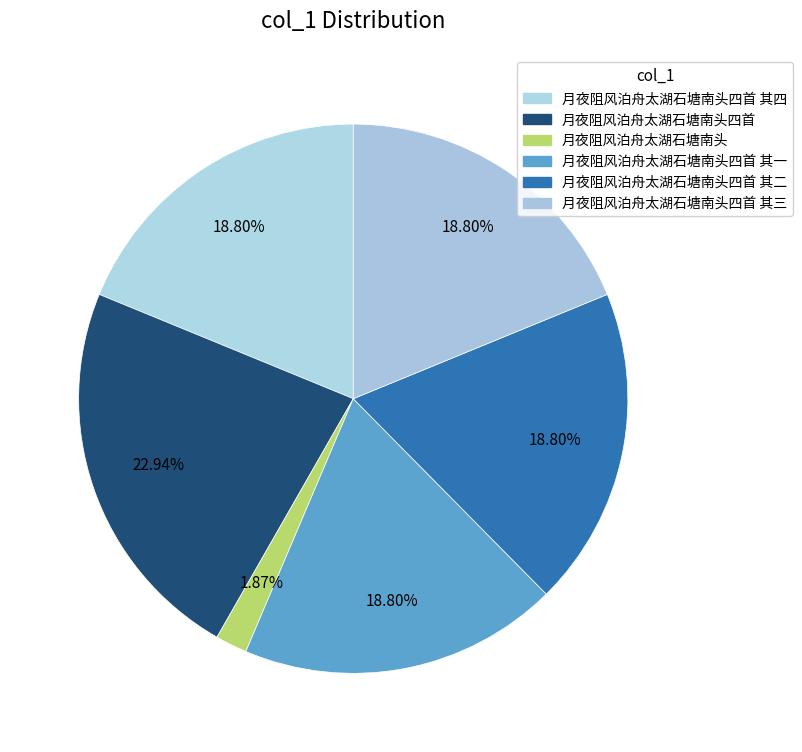

True or false: 月夜阻风泊舟太湖石塘南头 accounts for 1% of the total.

False